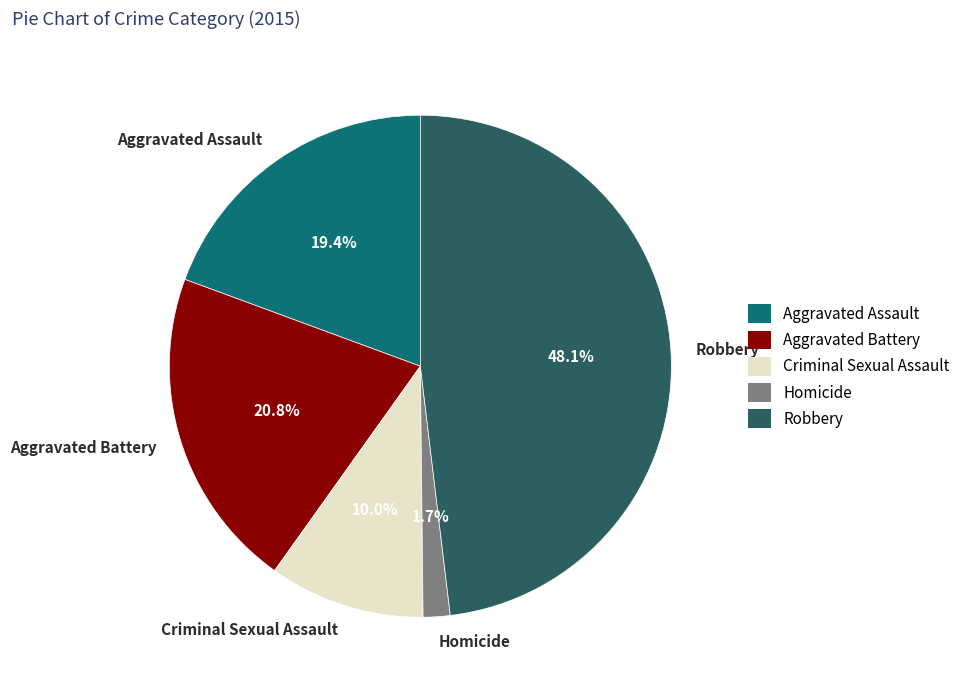

Which has a higher value, Robbery or Aggravated Battery?

Robbery